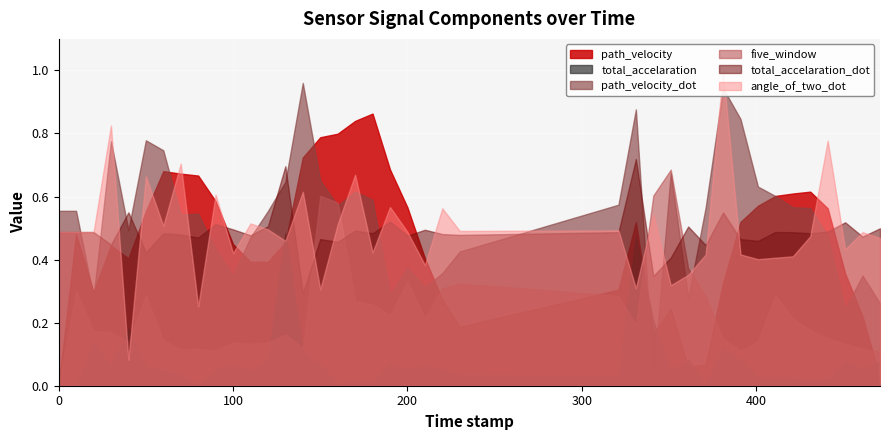

What is the average value of the path_velocity_dot series?

0.5